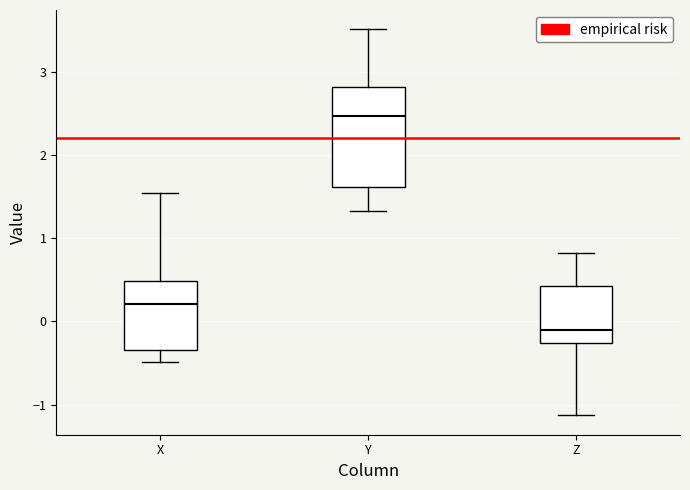

Which box has the lowest median line?

Z